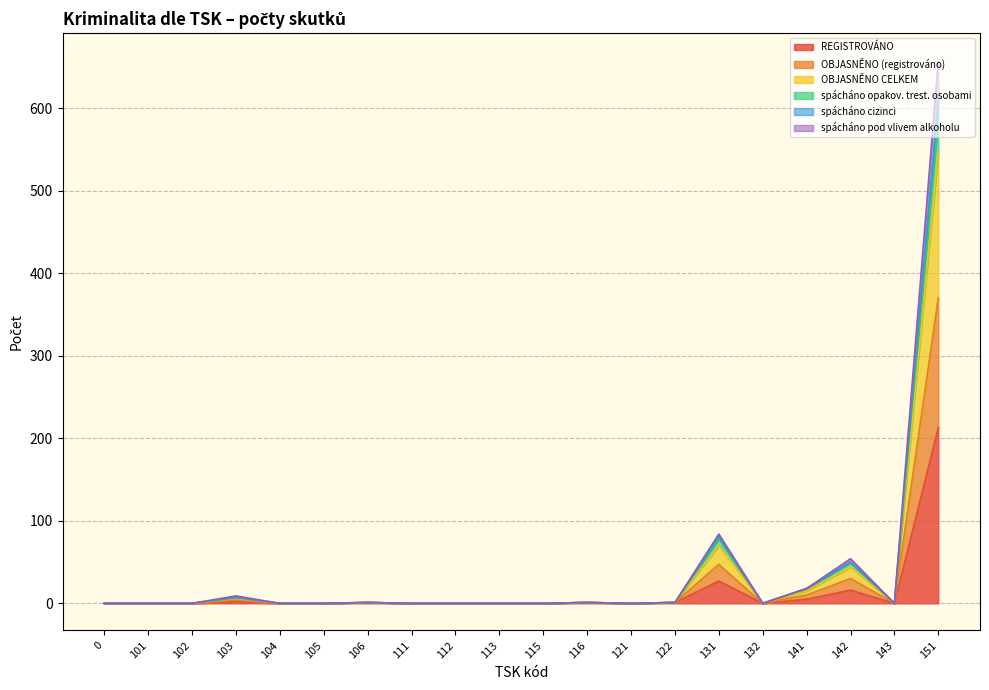

What is the total value across all series at 106?

1